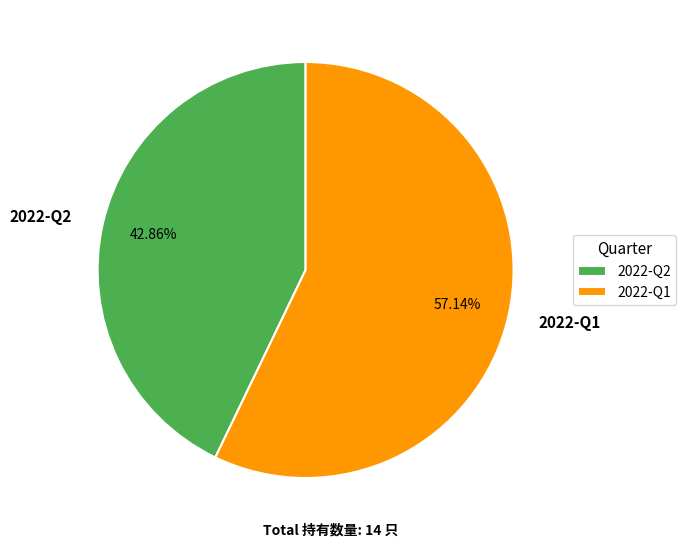

How many segments does this pie chart have?

2